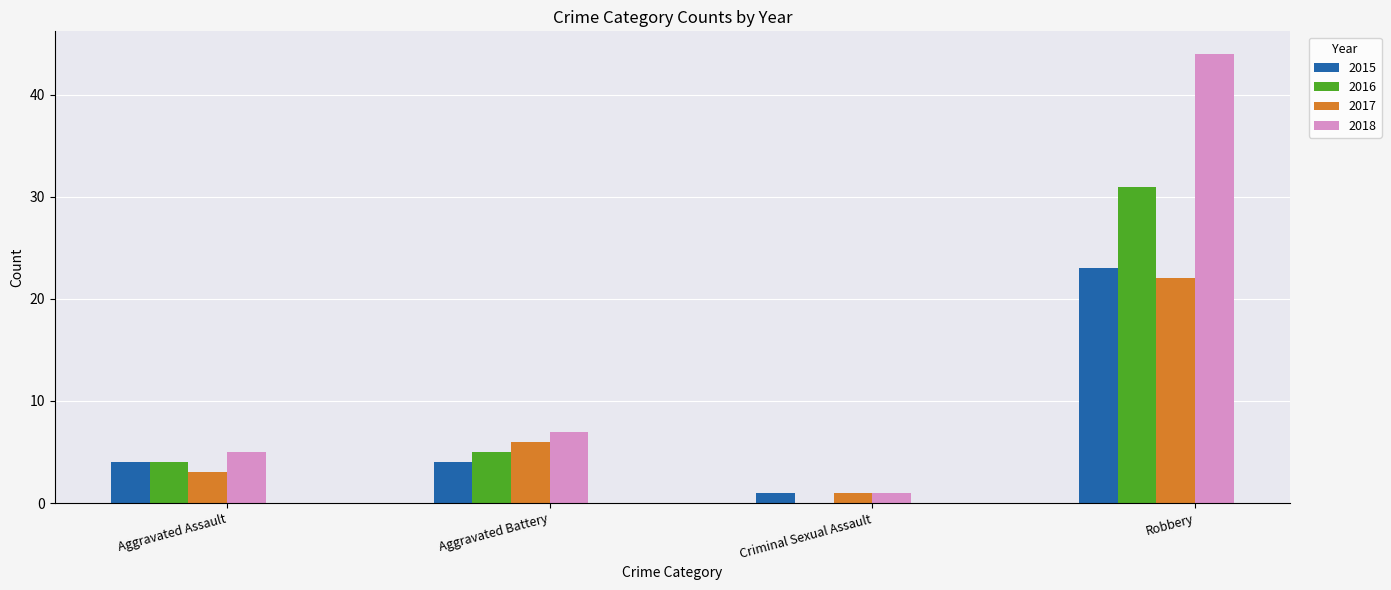

What is the sum of all 2016 values?

40